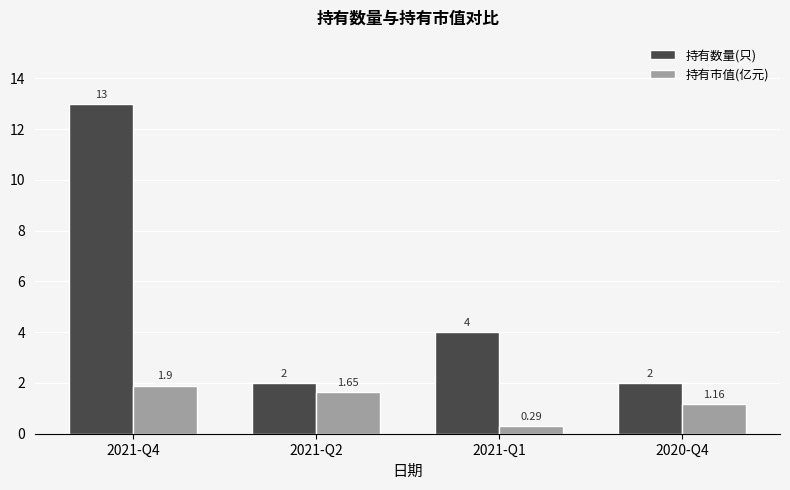

Rank the series by their maximum value, from highest to lowest.

持有数量(只), 持有市值(亿元)